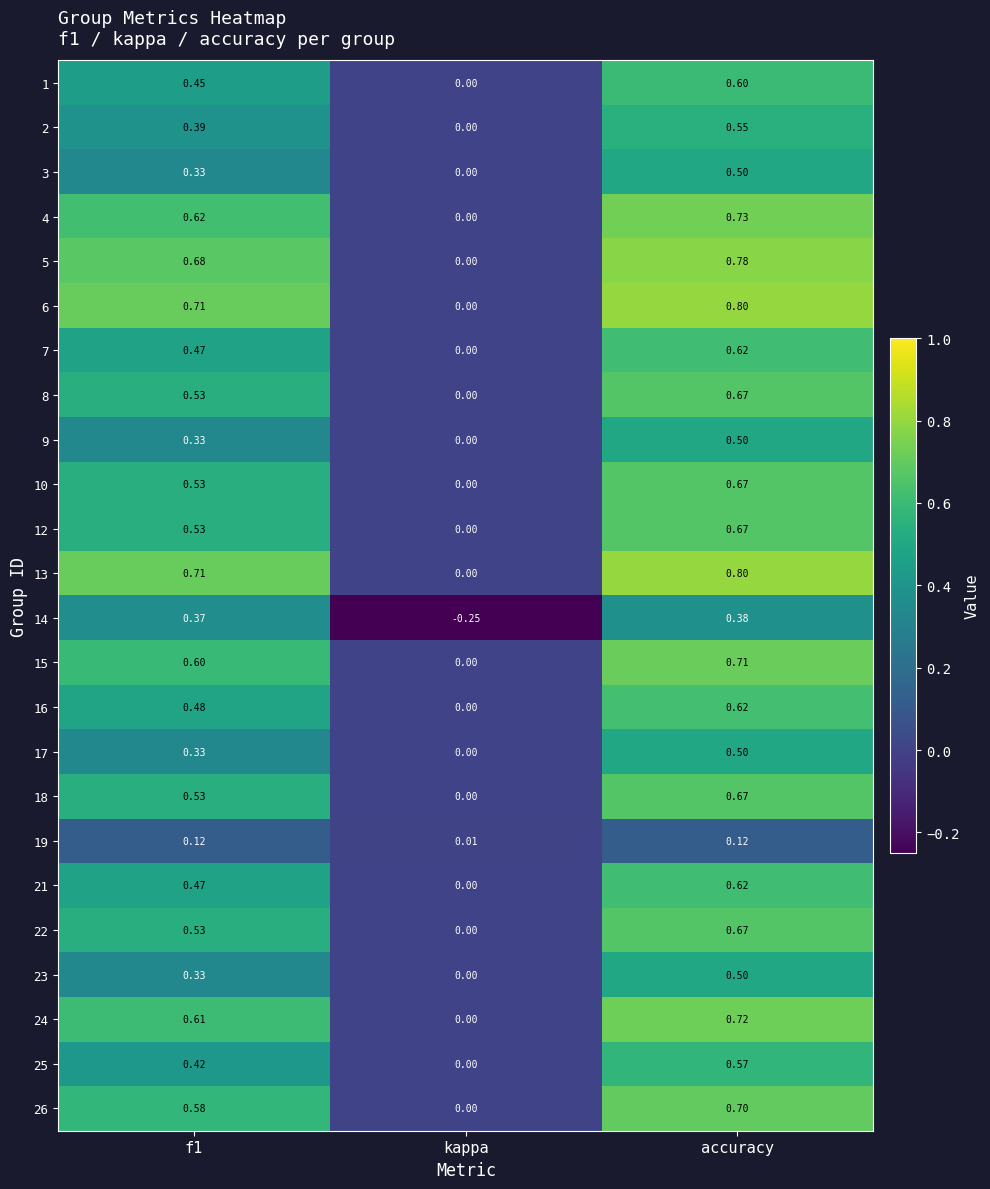

At which label does 21 reach its peak?

accuracy